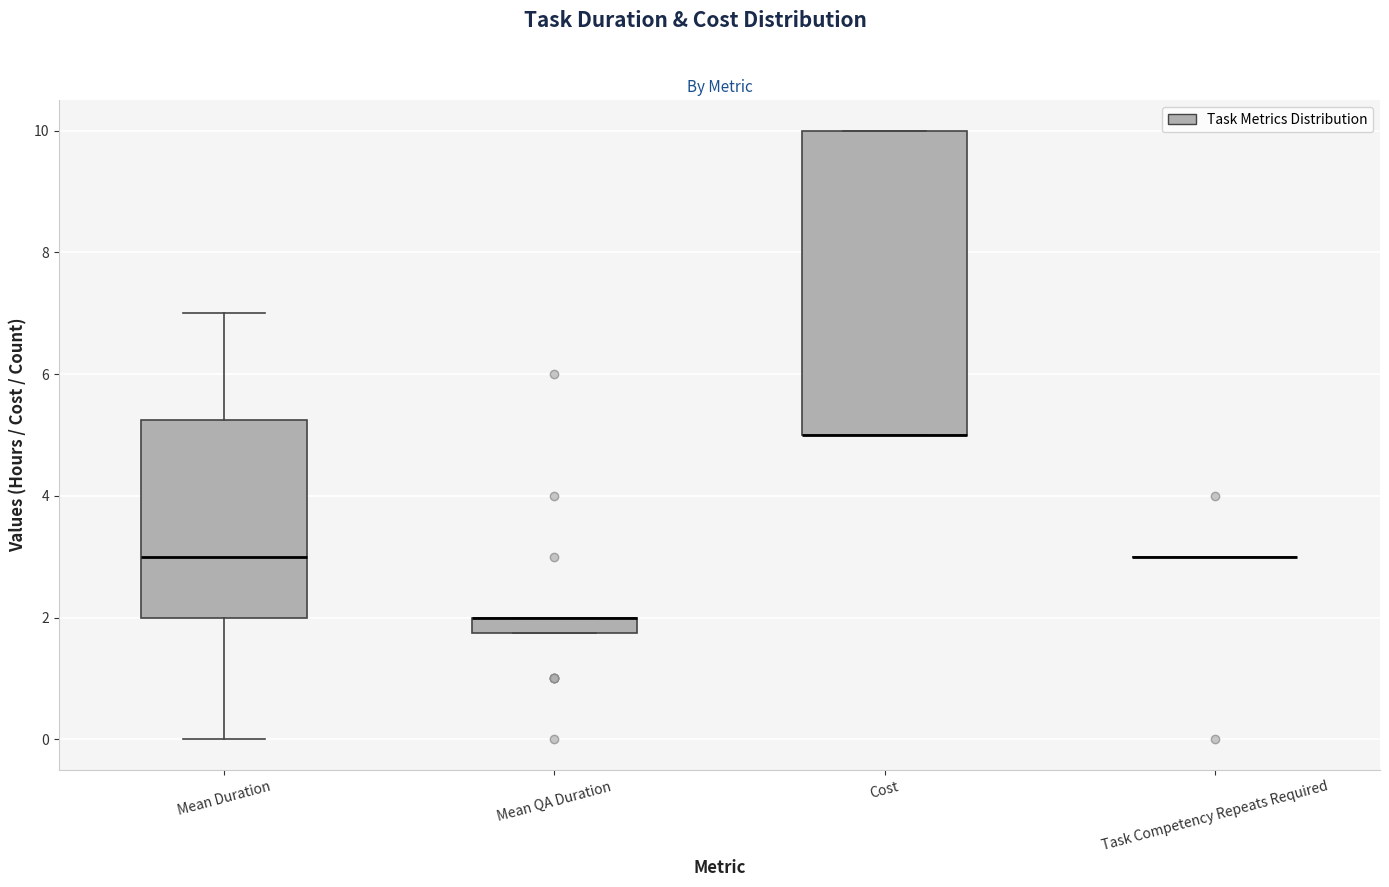

Which box is the tallest, from its lower edge to its upper edge?

Cost